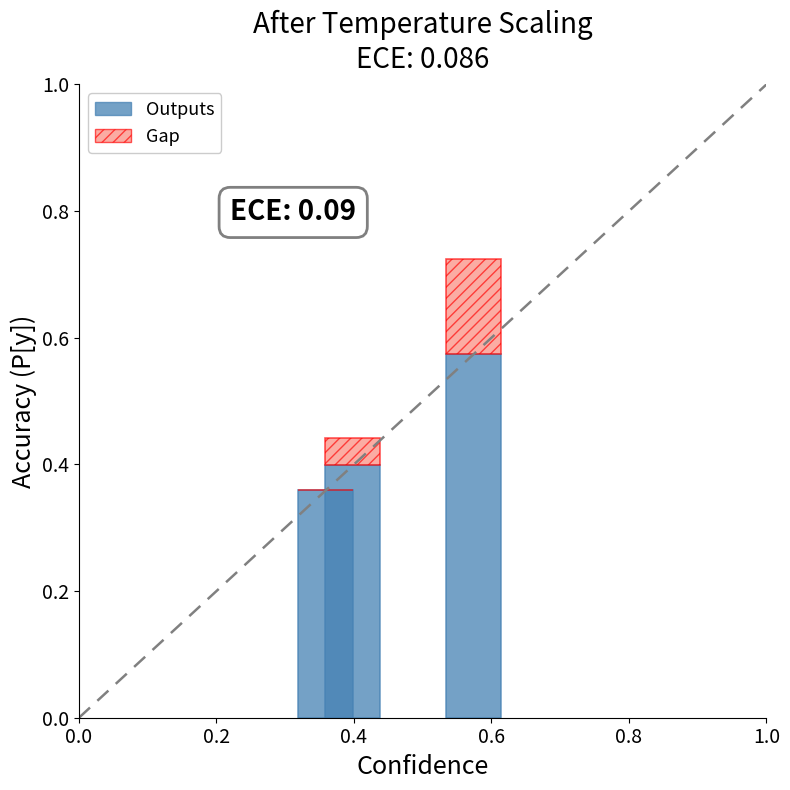

What is the sum of all Outputs values?

1.3